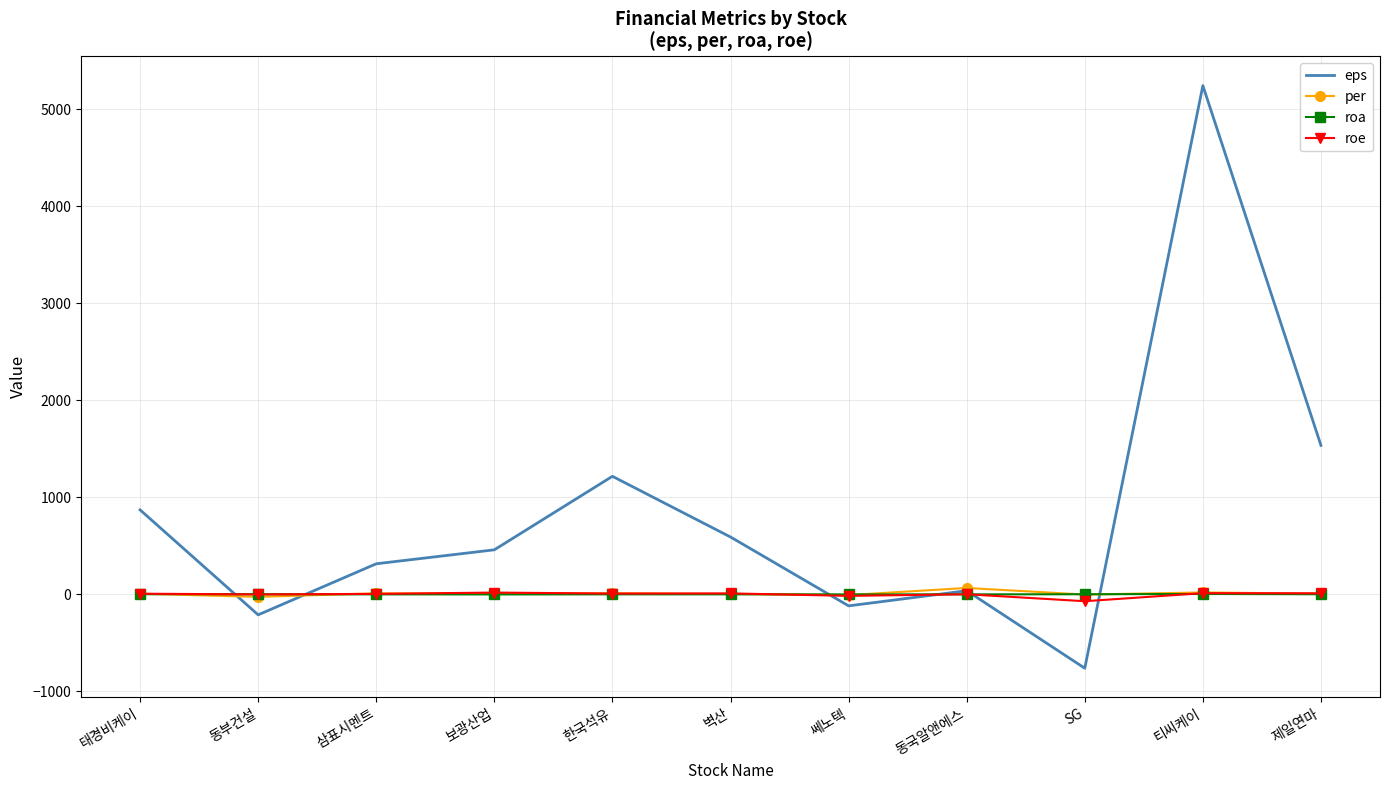

Is it true that per equals 10.4 at 삼표시멘트?

True